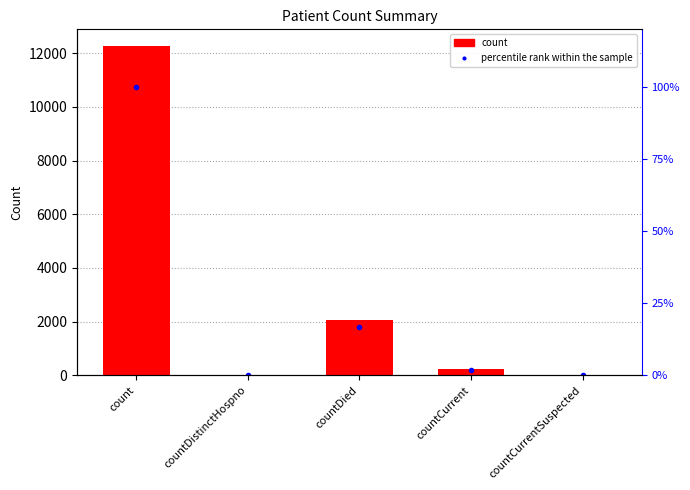

Reading left to right, list all the values displayed in this chart.

count: count=12279.0	countDistinctHospno=0.0	countDied=2059.0	countCurrent=238.0	countCurrentSuspected=0.0
percentile rank within the sample: count=100.0	countDistinctHospno=0.0	countDied=16.8	countCurrent=1.9	countCurrentSuspected=0.0